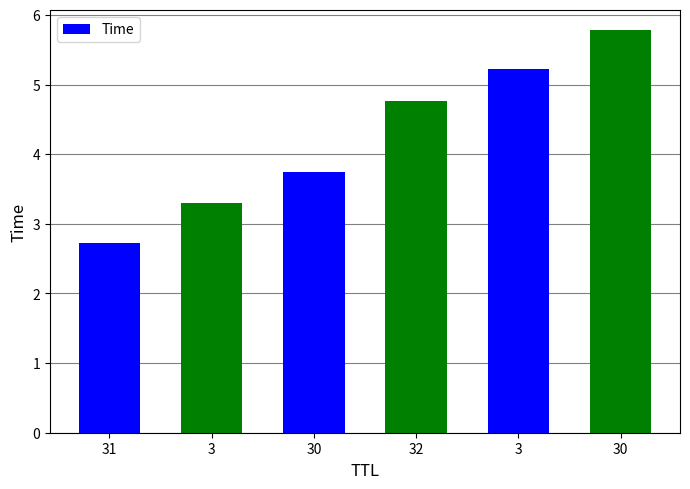

Reading left to right, list all the values displayed in this chart.

31=2.7	3=3.3	30=3.7	32=4.8	3=5.2	30=5.8